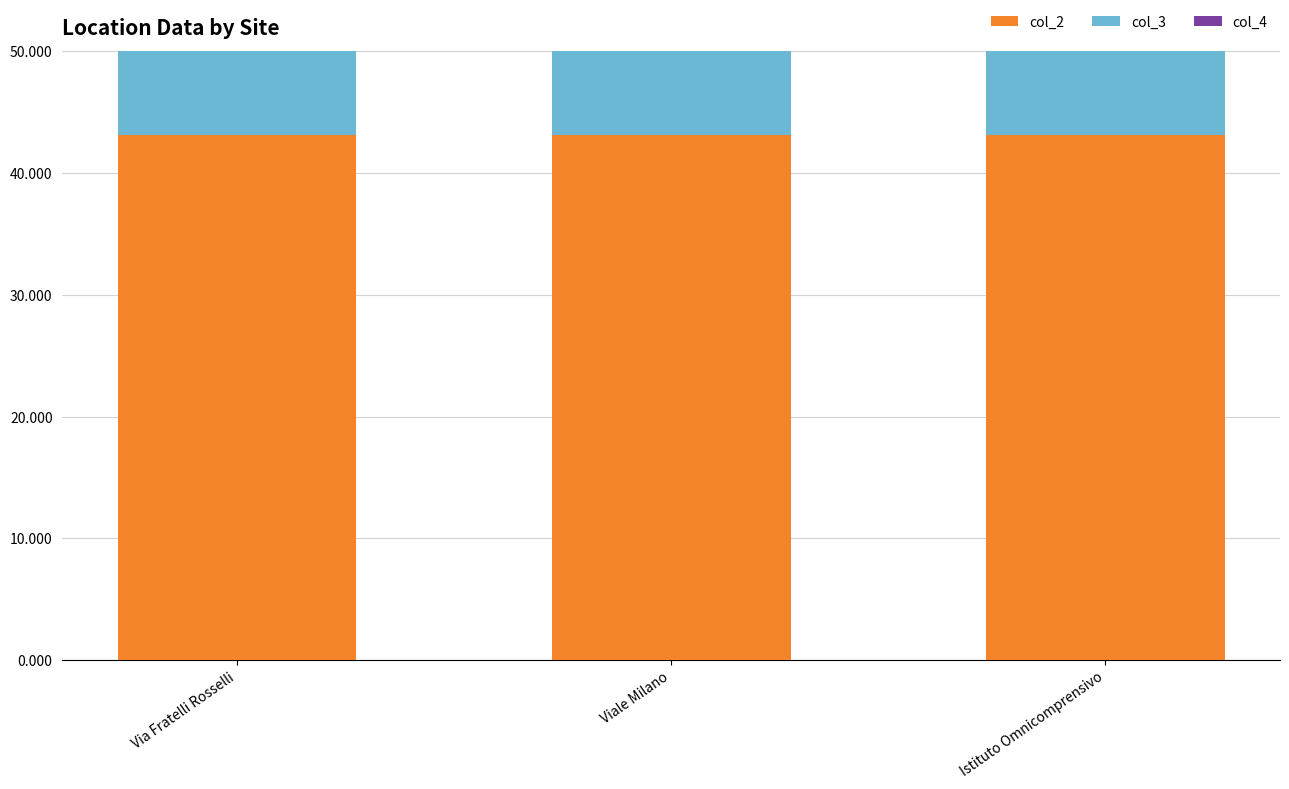

How many bars are there in total?

9